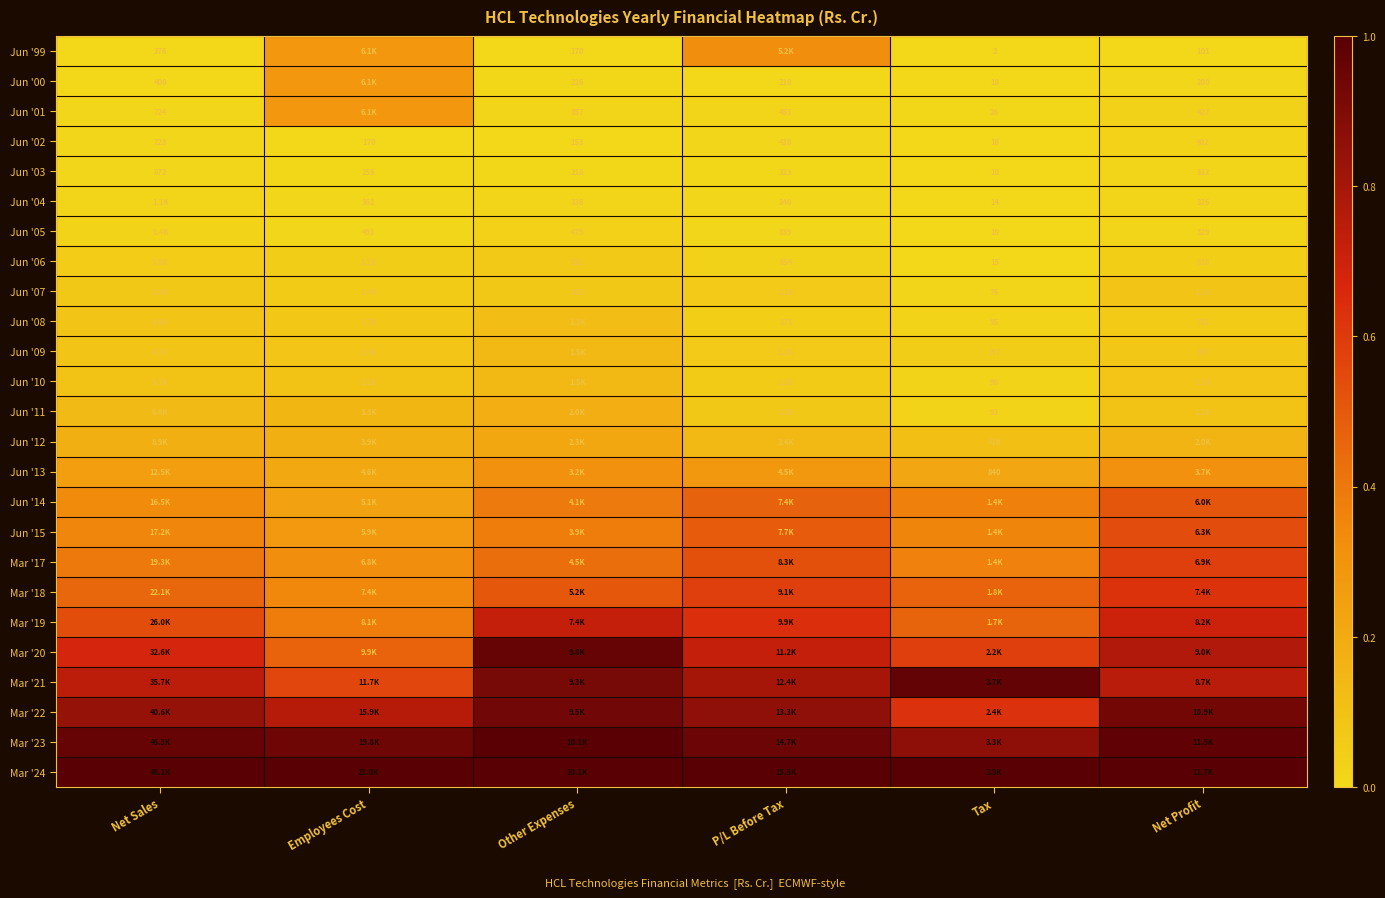

At P/L Before Tax, list the series in order from largest to smallest.

Mar '24, Mar '23, Mar '22, Mar '21, Mar '20, Mar '19, Mar '18, Mar '17, Jun '15, Jun '14, Jun '99, Jun '13, Jun '12, Jun '11, Jun '09, Jun '07, Jun '10, Jun '08, Jun '06, Jun '01, Jun '02, Jun '04, Jun '05, Jun '03, Jun '00